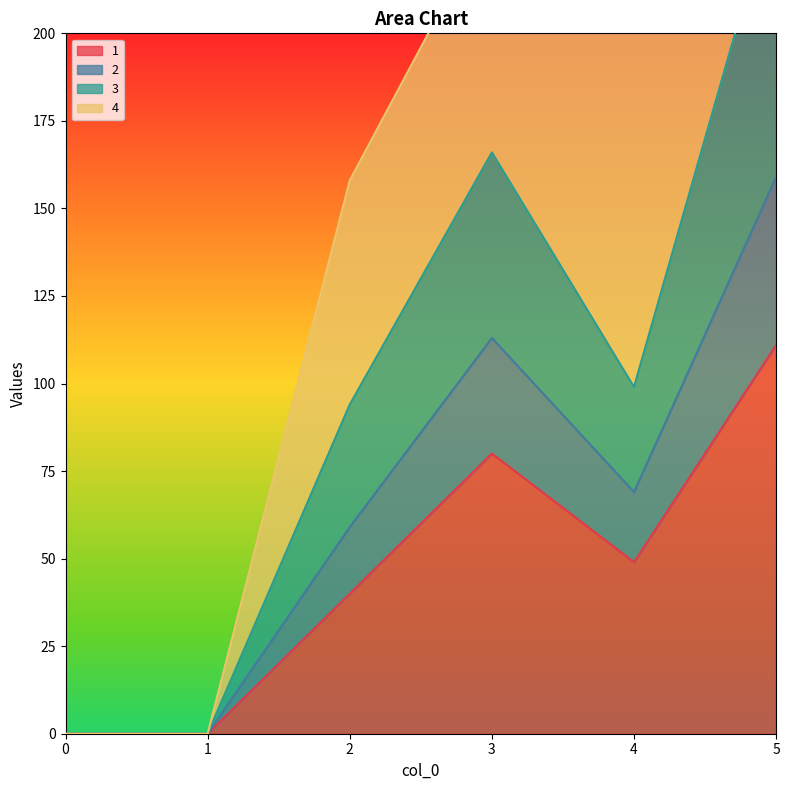

The value of 1 at 5 is 174. True or false?

False